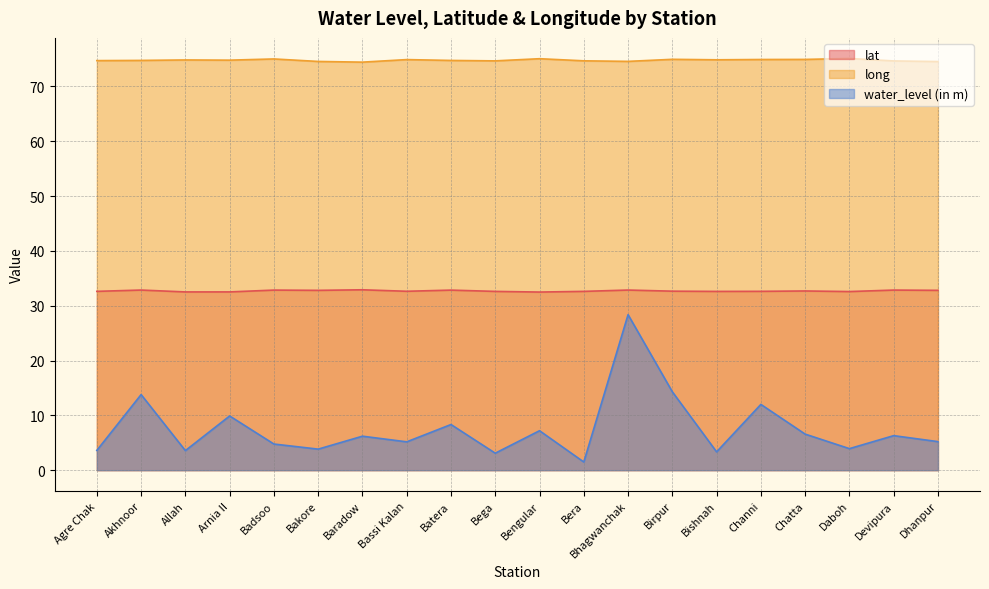

True or false: lat has a value of 11.3 at Daboh.

False